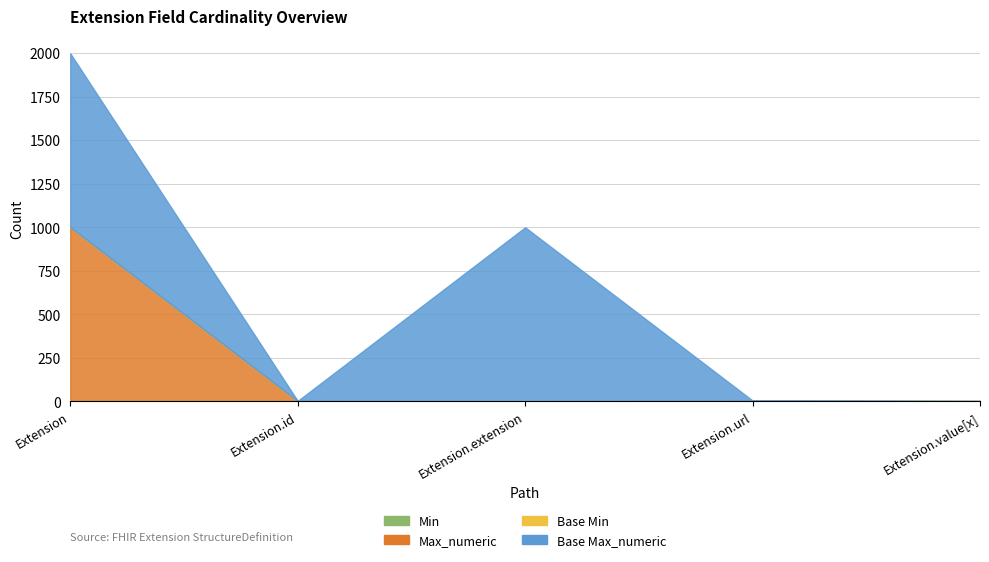

Which series has the largest range (max minus min)?

Max_numeric